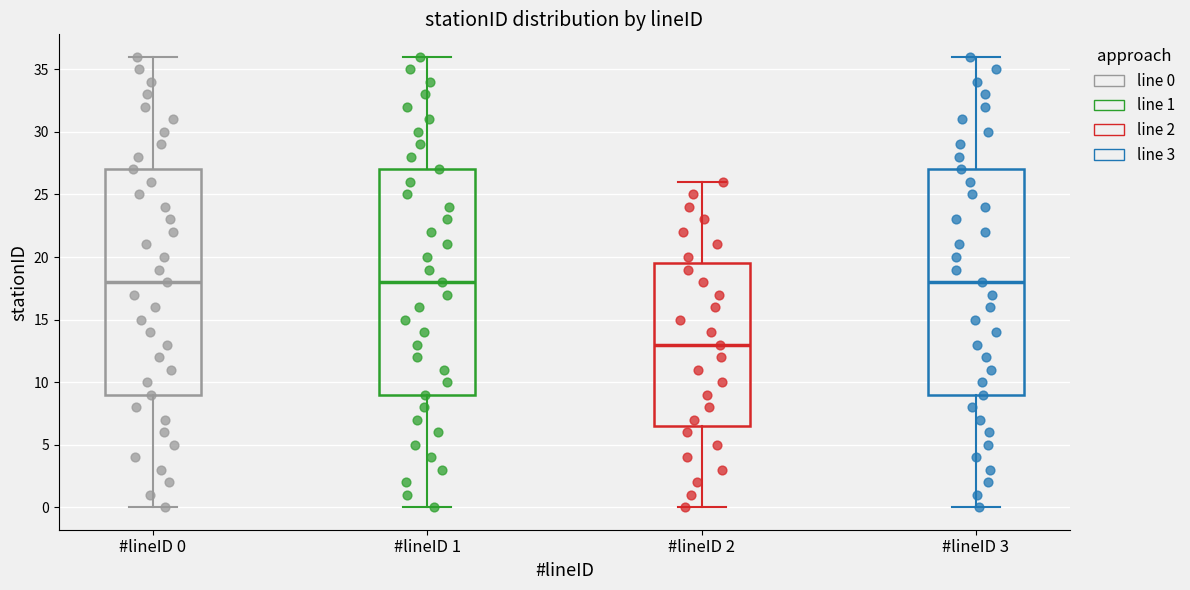

Where does the upper whisker of the box for #lineID 2 end on the y-axis? The values are not printed on the chart, so give them approximately, as read against the axis.

26.0